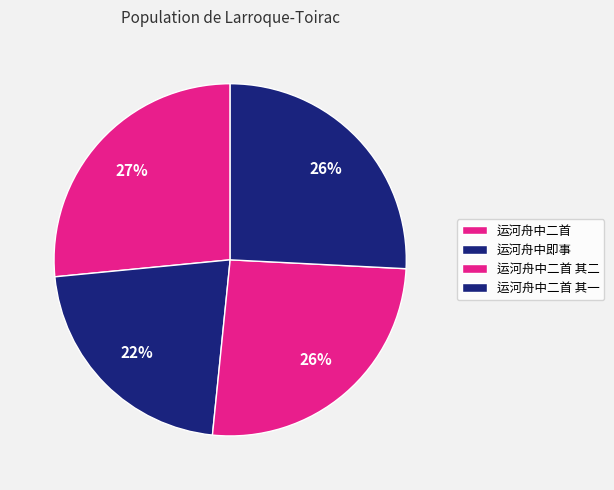

Which category has the smallest portion of the pie?

运河舟中即事